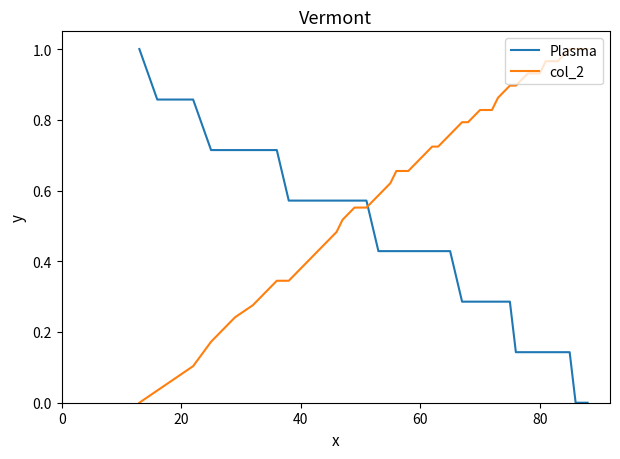

Count the number of categories in the chart.

40